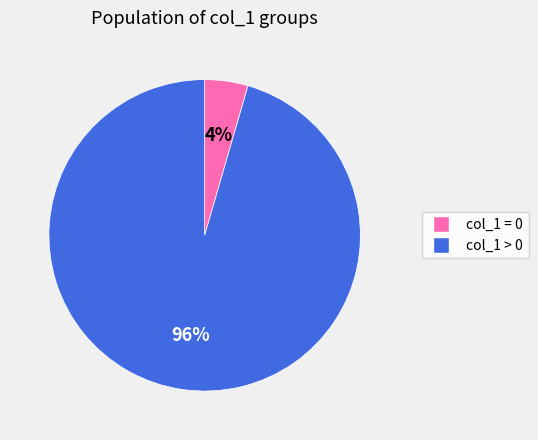

Does any single category account for the majority?

Yes